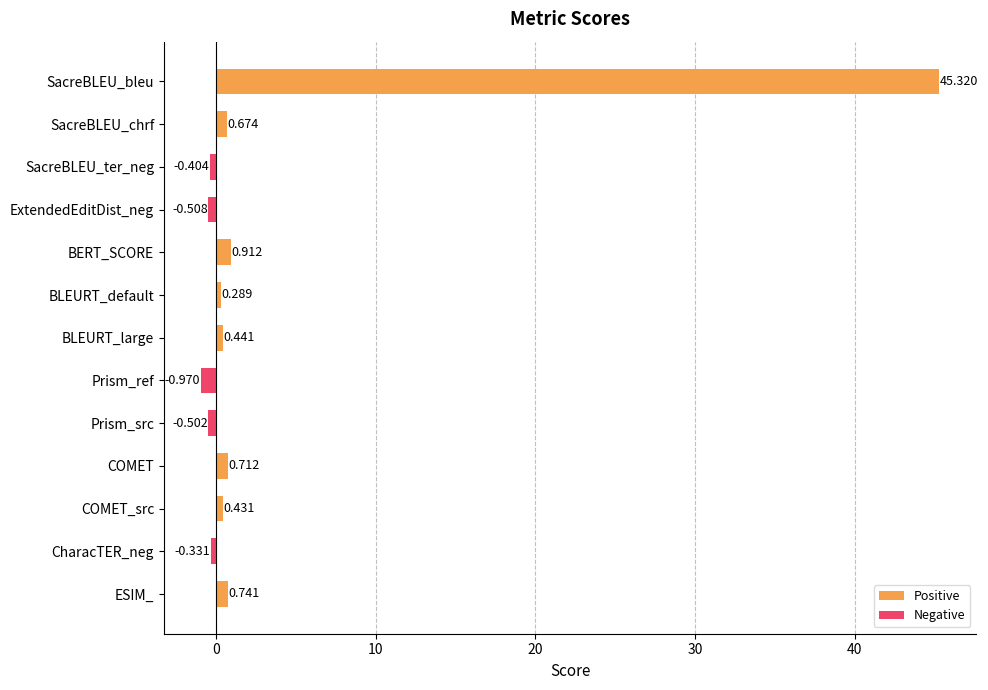

List the labels in order of value, largest first.

SacreBLEU_bleu, BERT_SCORE, ESIM_, COMET, SacreBLEU_chrf, BLEURT_large, COMET_src, BLEURT_default, CharacTER_neg, SacreBLEU_ter_neg, Prism_src, ExtendedEditDist_neg, Prism_ref